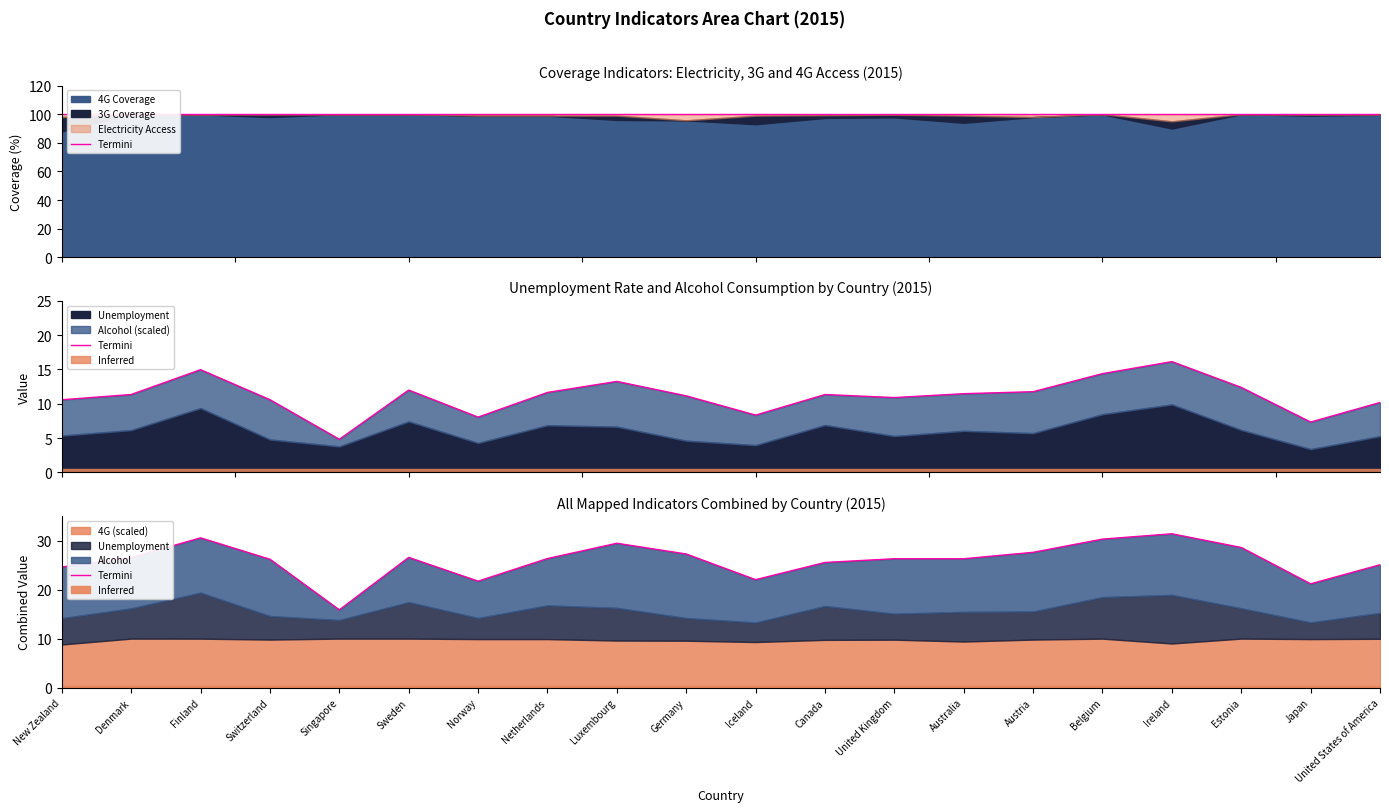

What is the label of the 1st point from the right?

United States of America